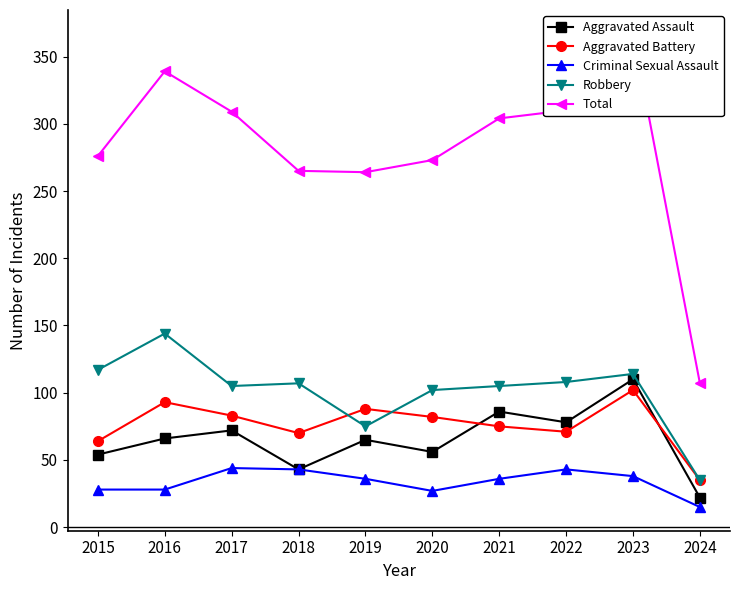

How many data points in Aggravated Assault are less than 66?

5